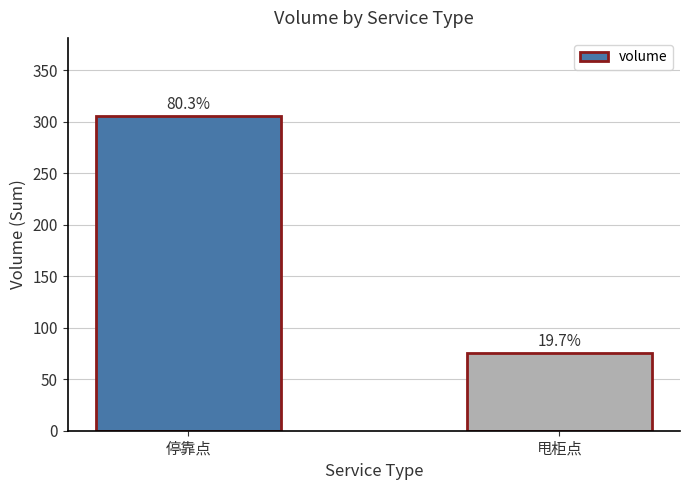

Does the chart contain stacked bars?

No